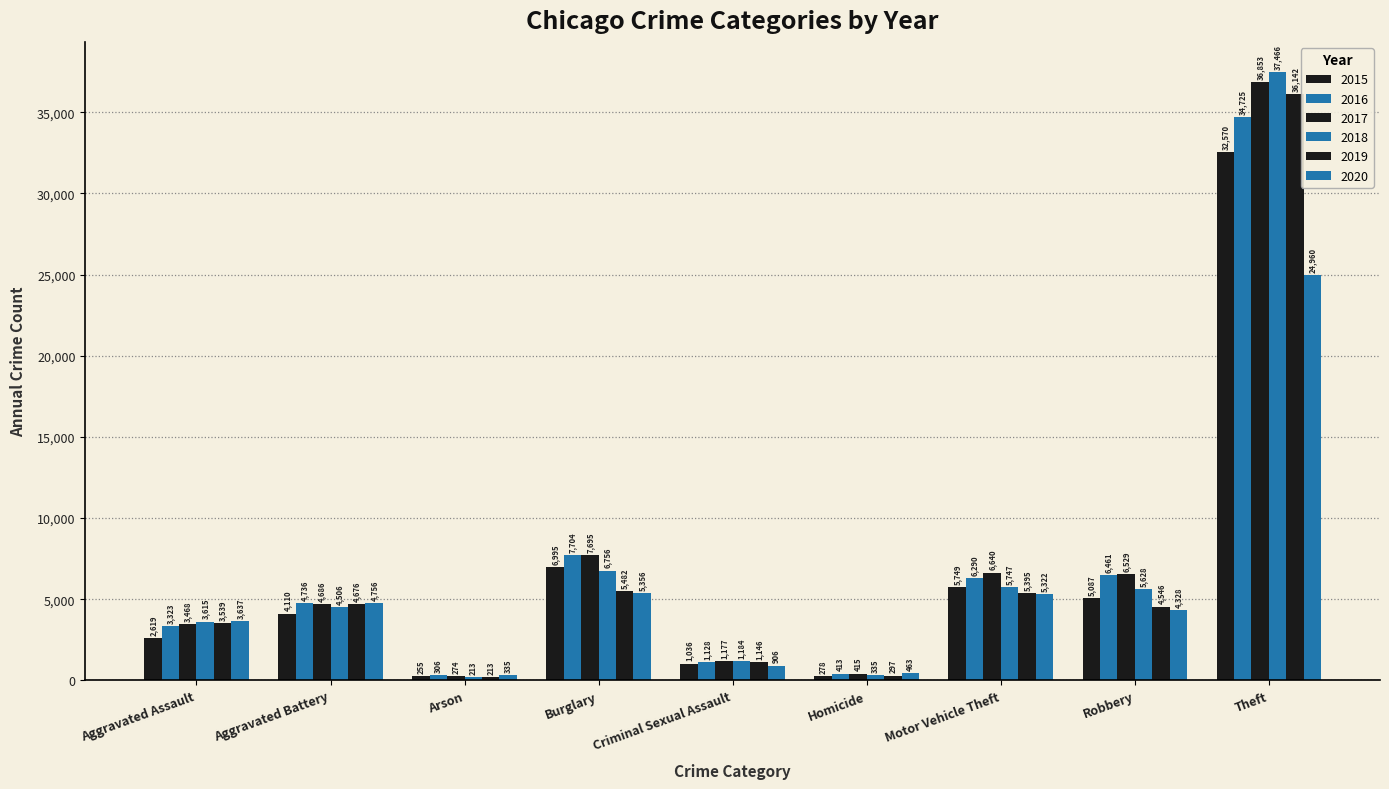

True or false: 2017 has a value of 8548 at Robbery.

False